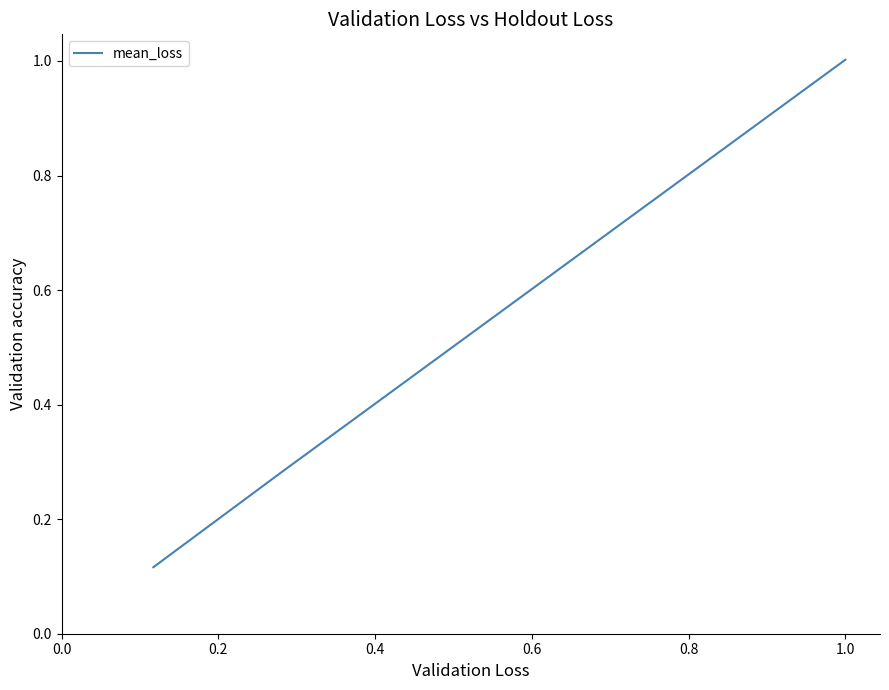

How many lines are shown in the chart?

1